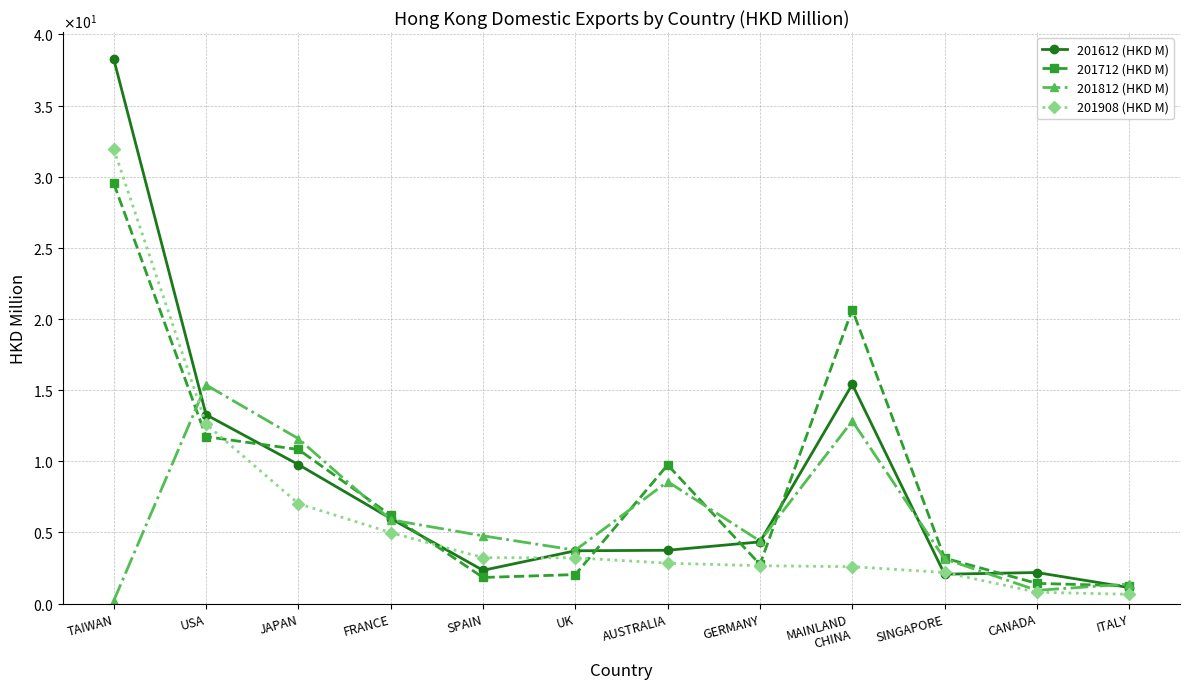

Is this an area chart (filled region under the line)?

No